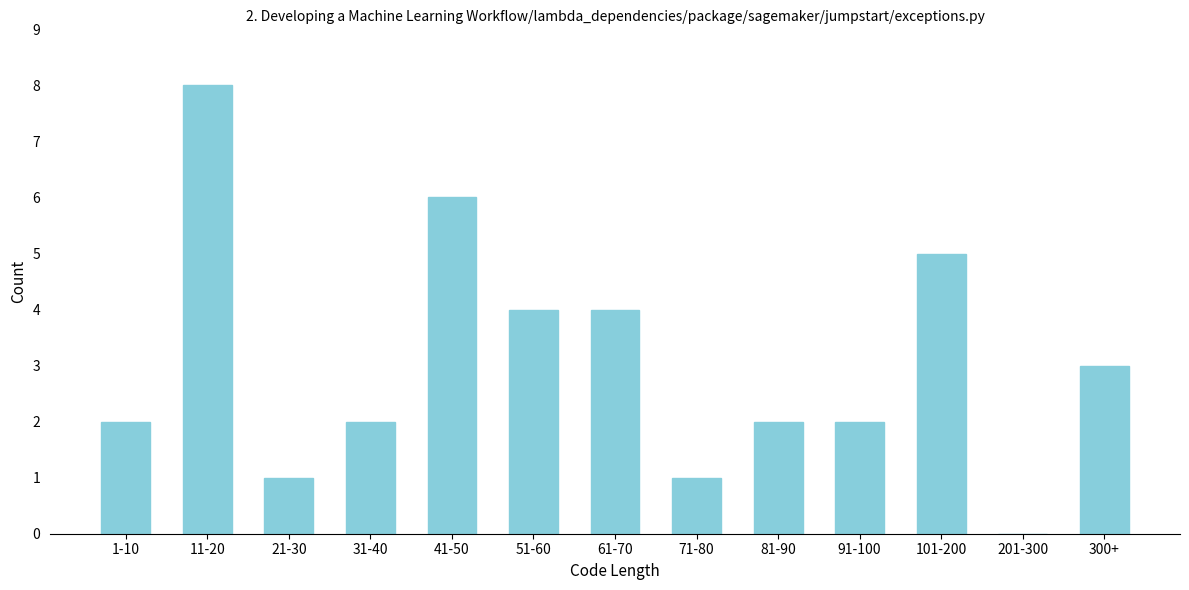

Reading left to right, what are all the values shown in this chart?

1-10=2	11-20=8	21-30=1	31-40=2	41-50=6	51-60=4	61-70=4	71-80=1	81-90=2	91-100=2	101-200=5	201-300=0	300+=3